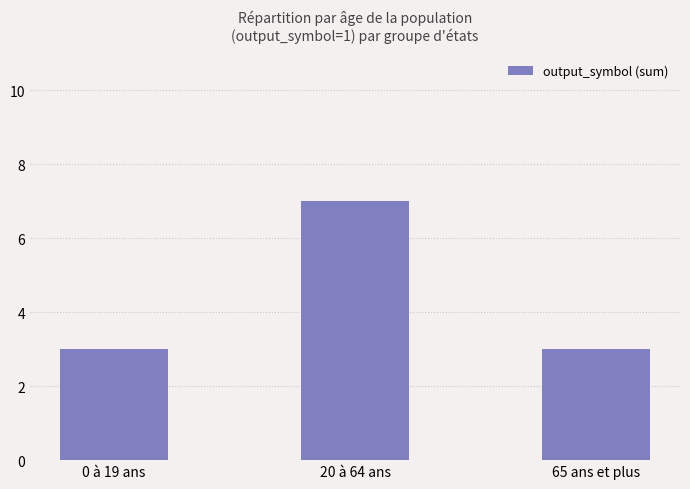

Which has a higher value, 20 à 64 ans or 0 à 19 ans?

20 à 64 ans